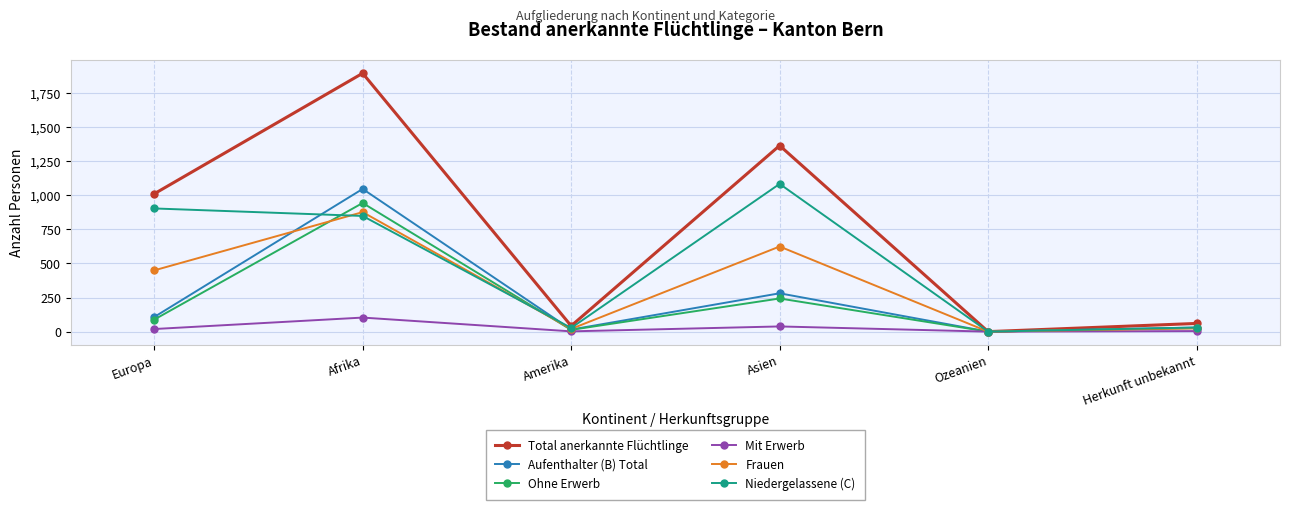

List the series in order of their peak value, highest first.

Total anerkannte Flüchtlinge, Niedergelassene (C), Aufenthalter (B) Total, Ohne Erwerb, Frauen, Mit Erwerb